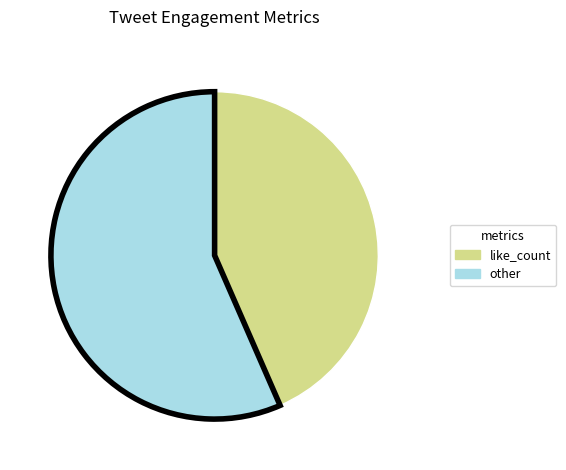

The like_count slice represents 15% of the pie. True or false?

False